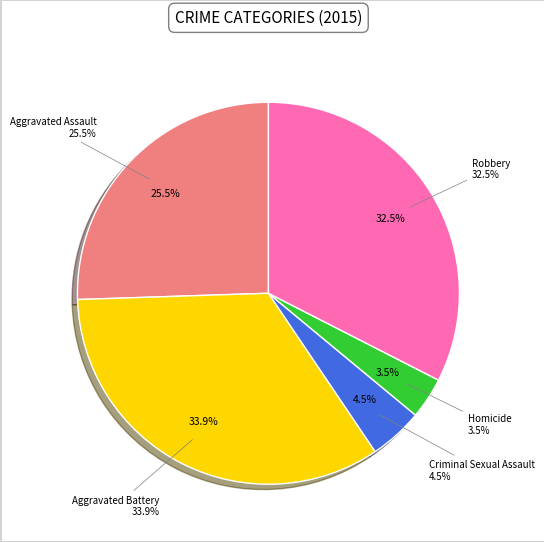

What portion of the pie excludes Aggravated Assault?

74.5%